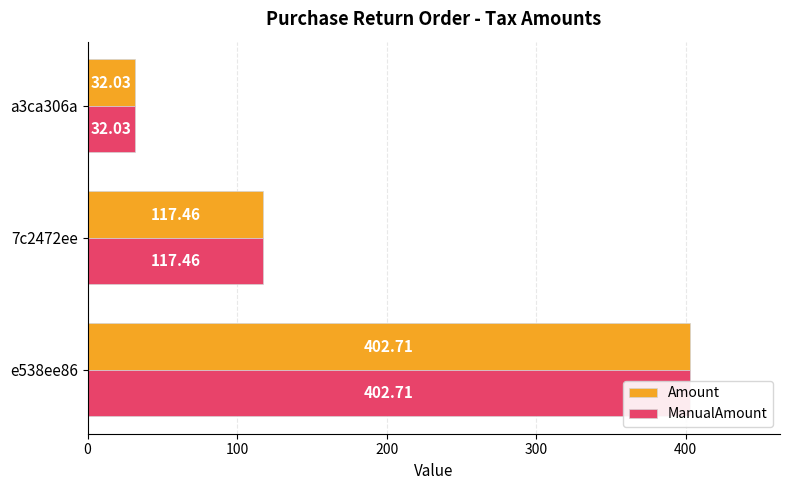

How many bars are there in each group?

2